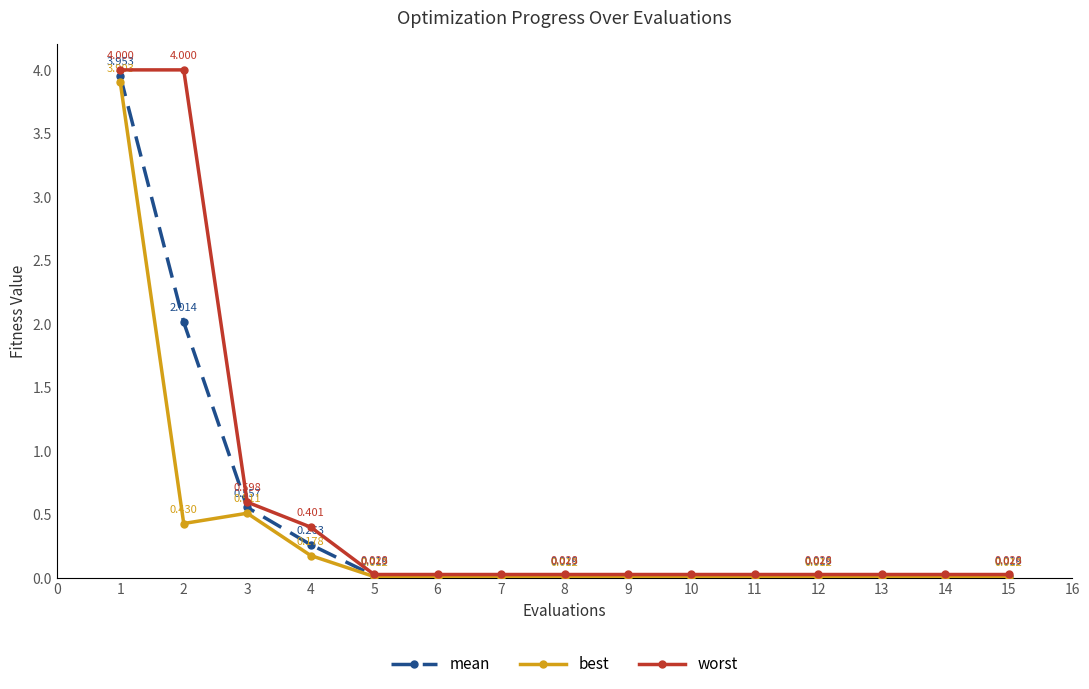

Rank the series by their maximum value, from lowest to highest.

best, mean, worst